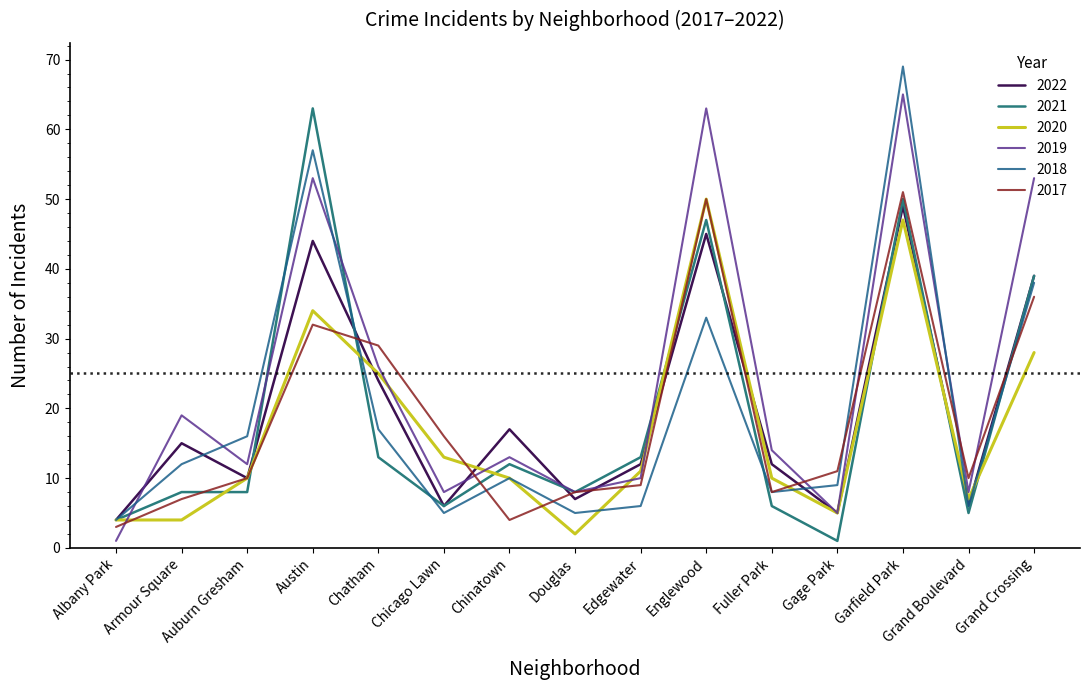

At which category does 2021 reach its first local valley?

Chicago Lawn